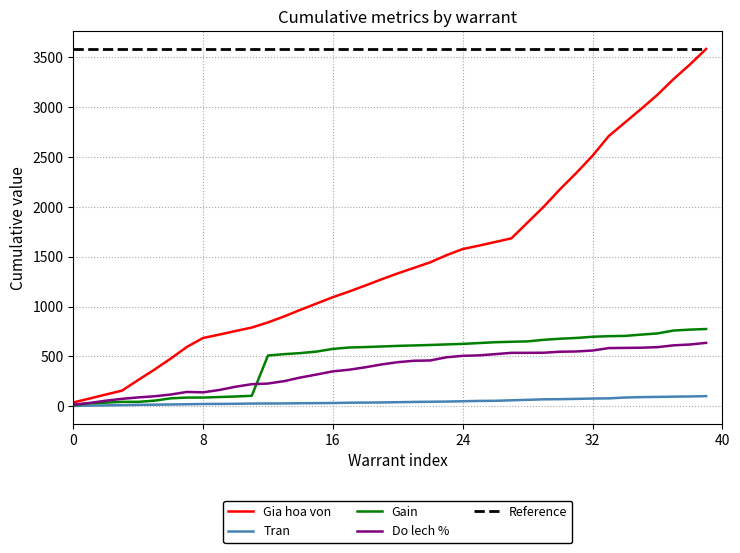

How many values in the Do lech % series are below 442?

20